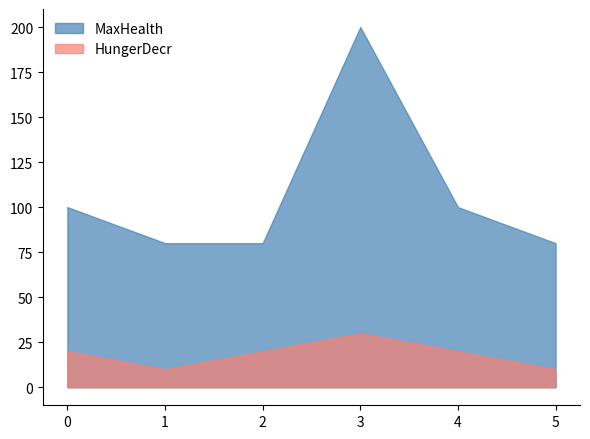

Rank the series at 1 from highest to lowest value.

MaxHealth, HungerDecr